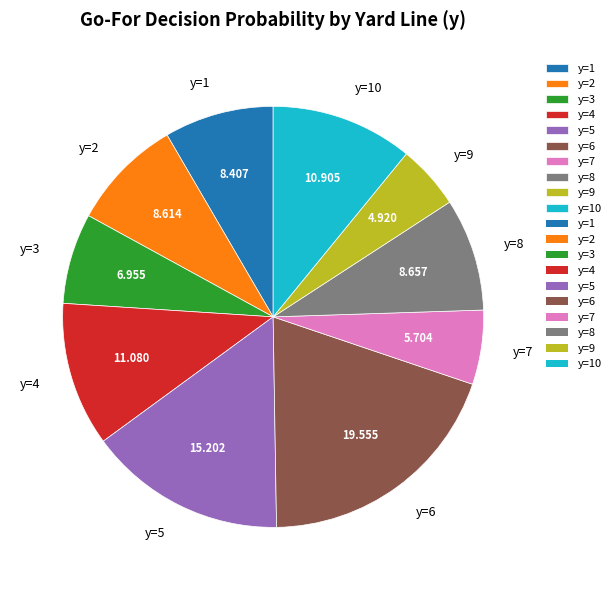

Combined, do y=6 and y=8 account for over 50%?

No